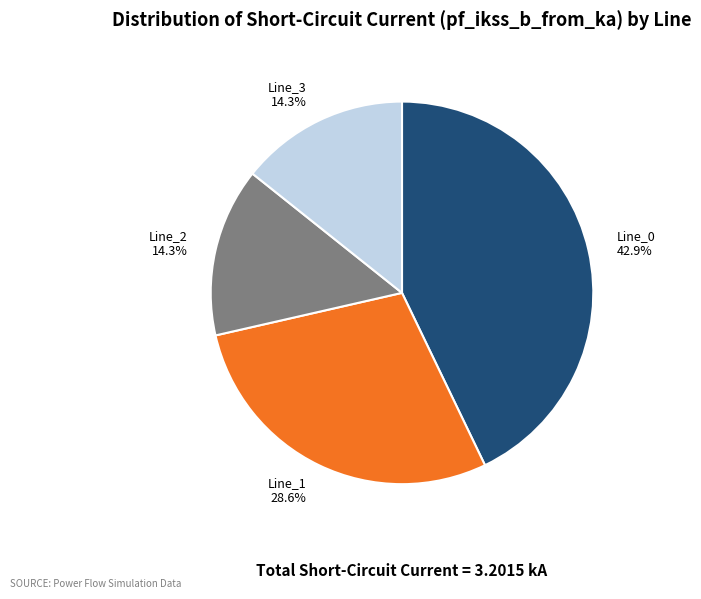

Is there a majority slice in this chart?

No